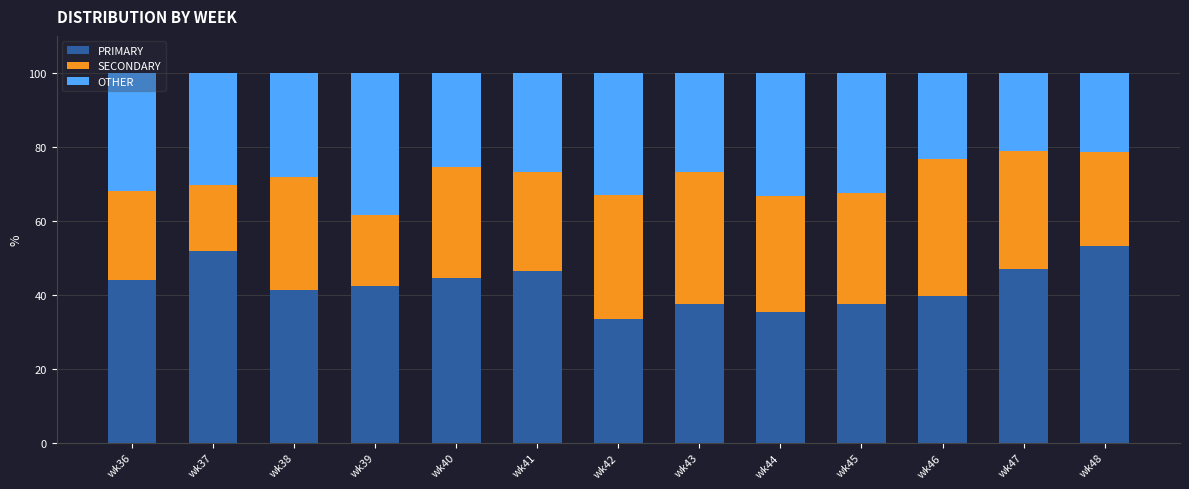

True or false: PRIMARY has a value of 44.0 at wk36.

True